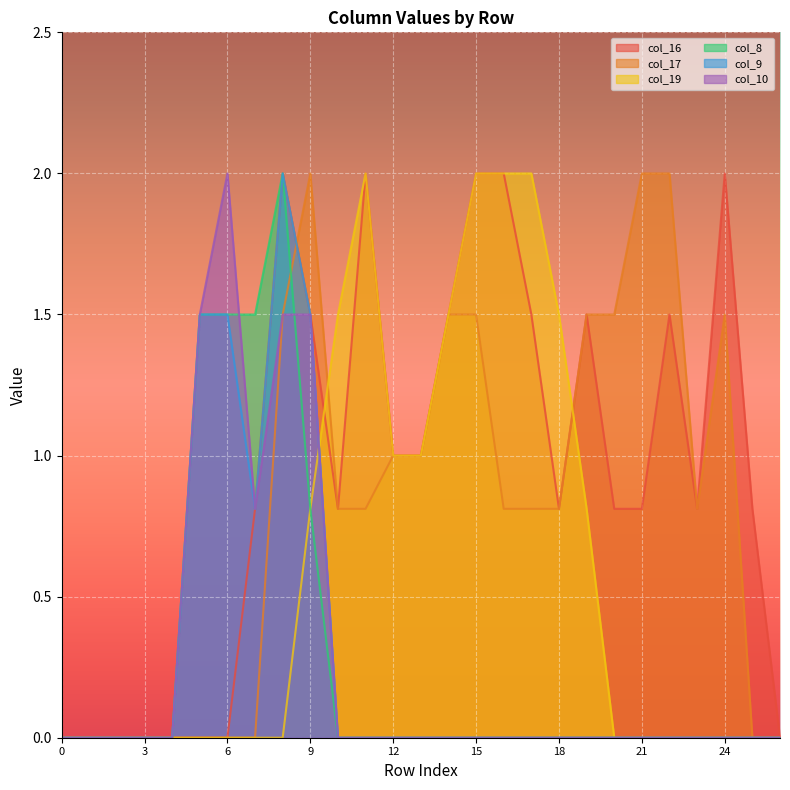

Does the chart display data point markers on the line(s)?

No